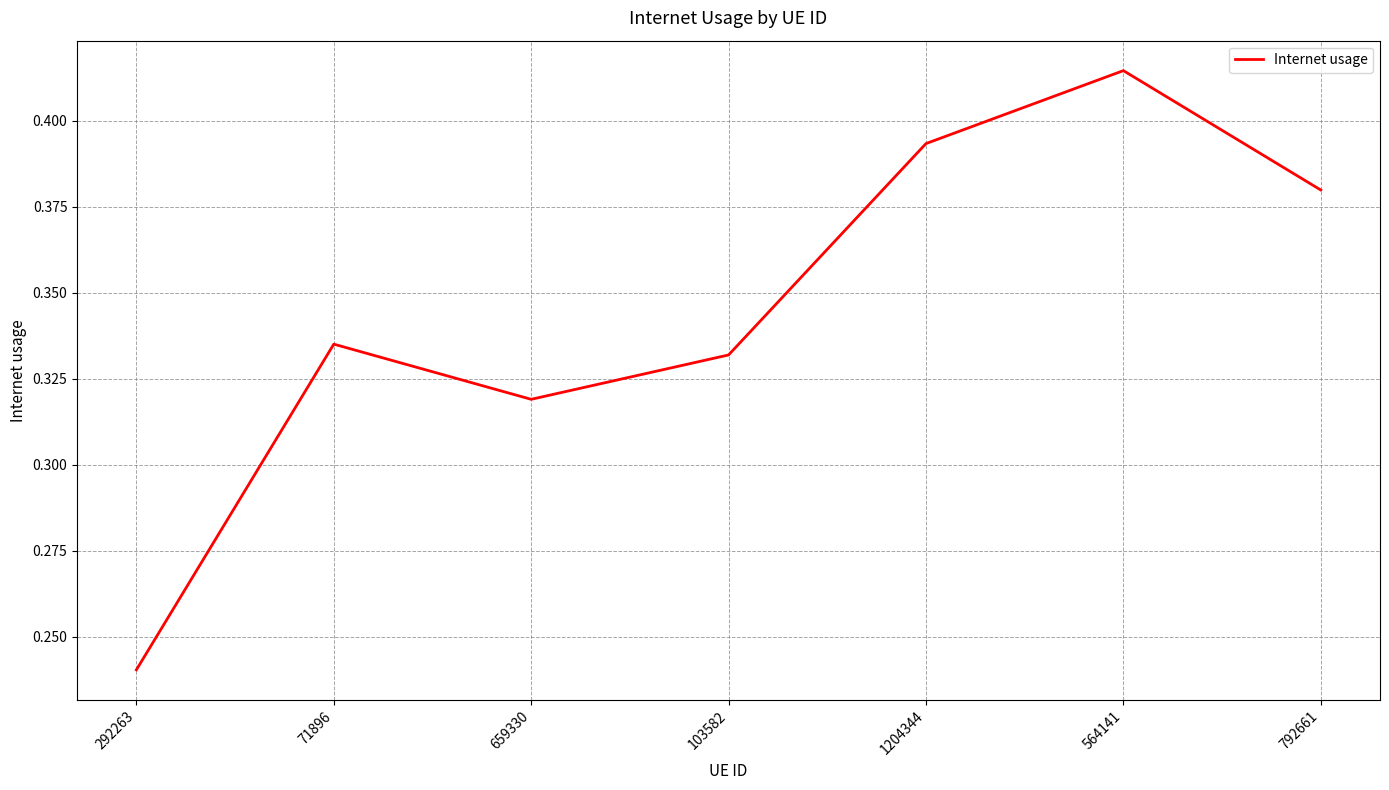

What is the sum of the values at 564141 and 292263?

0.7